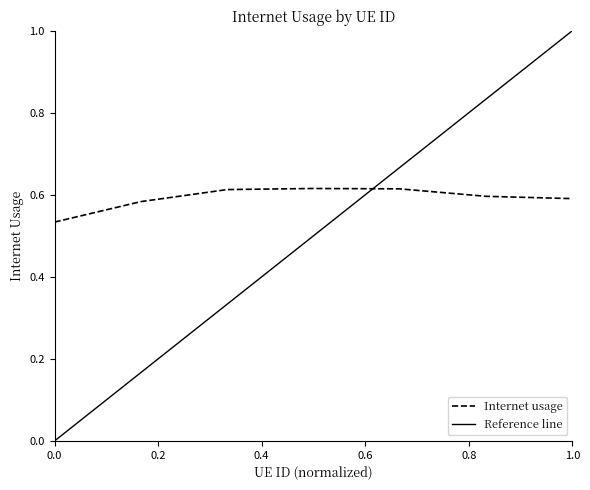

Is it true that Internet usage equals 0.6 at 1.0?

True